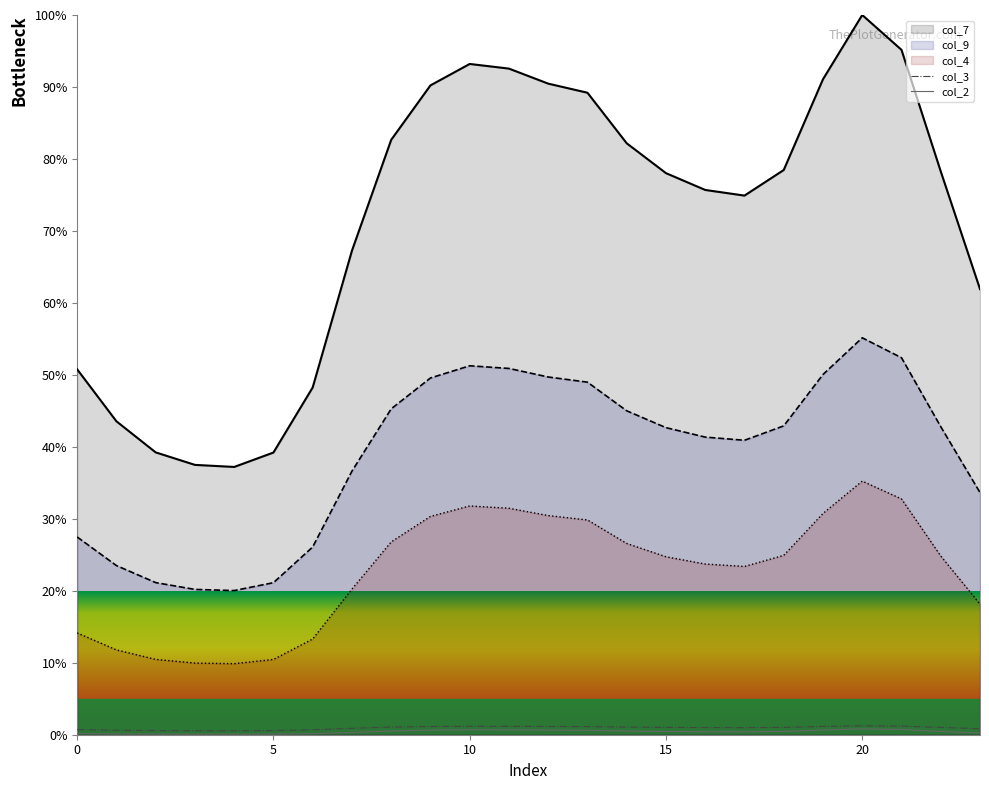

How many data points does each series have?

24